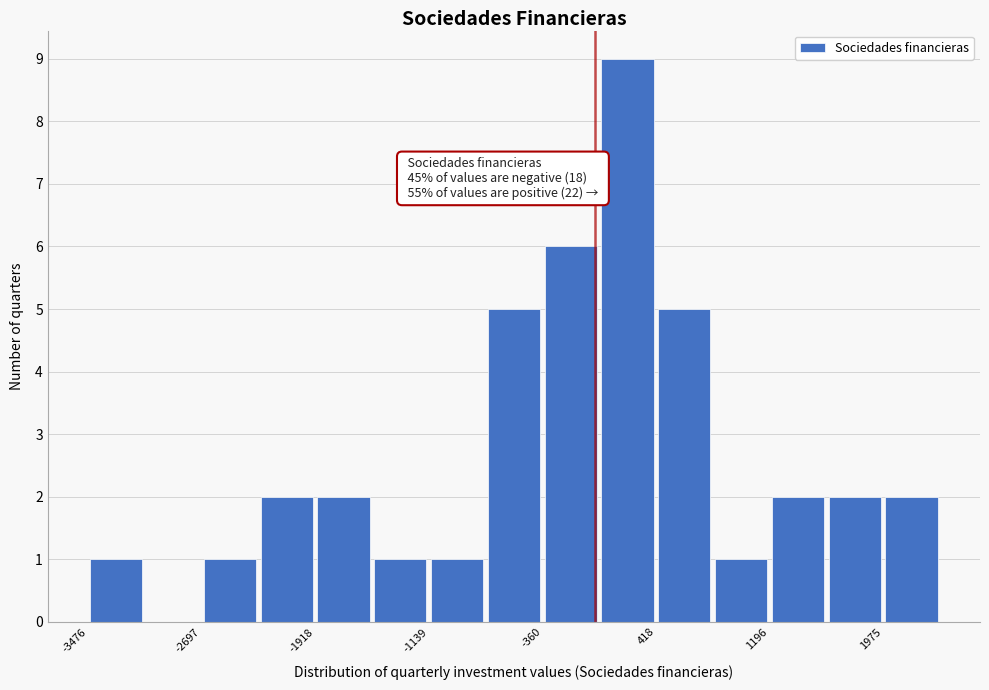

Read against the x-axis, roughly where is the centre of the tallest bar?

200